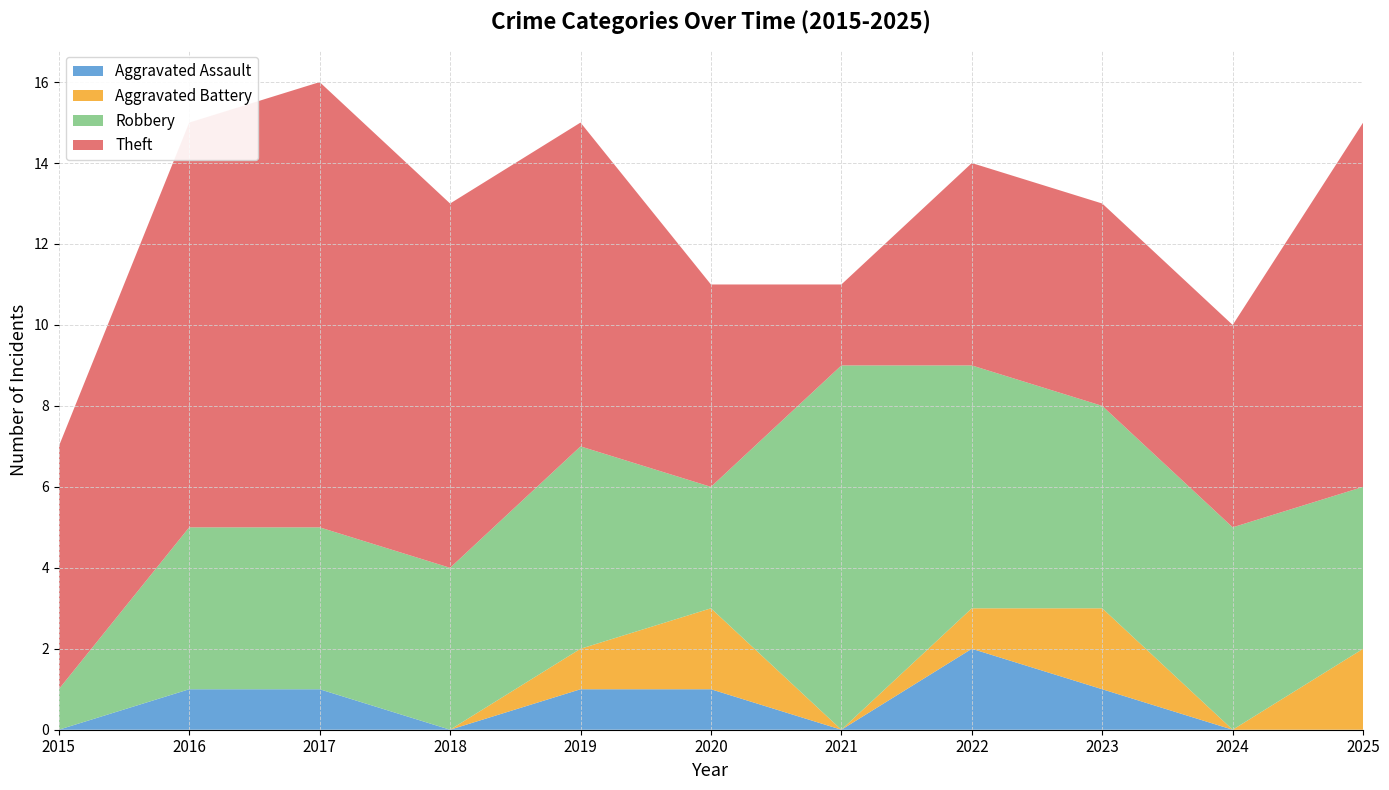

Reading left to right, what are all the values shown in this chart?

Aggravated Assault: 2015=0	2016=1	2017=1	2018=0	2019=1	2020=1	2021=0	2022=2	2023=1	2024=0	2025=0
Aggravated Battery: 2015=0	2016=0	2017=0	2018=0	2019=1	2020=2	2021=0	2022=1	2023=2	2024=0	2025=2
Robbery: 2015=1	2016=4	2017=4	2018=4	2019=5	2020=3	2021=9	2022=6	2023=5	2024=5	2025=4
Theft: 2015=6	2016=10	2017=11	2018=9	2019=8	2020=5	2021=2	2022=5	2023=5	2024=5	2025=9